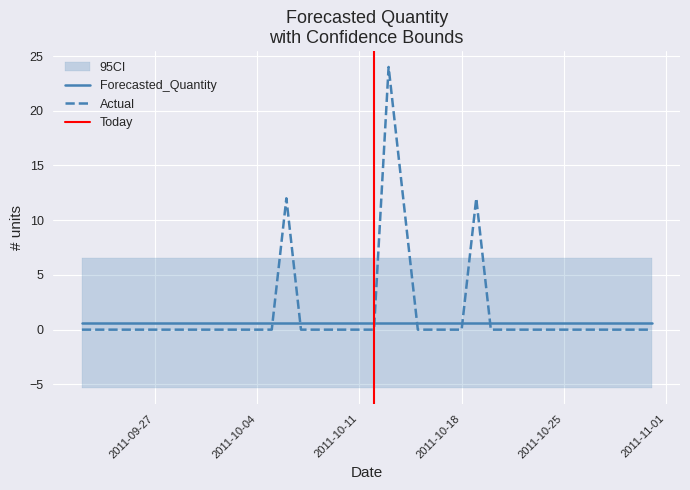

What is the value of the Forecasted_Quantity point at the 35th from the left?

0.6